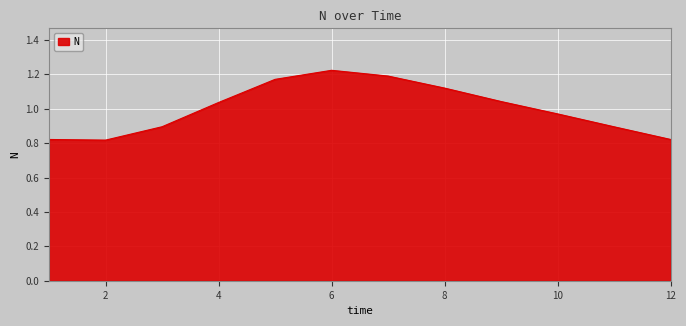

What is the difference between the maximum and minimum values?

0.4